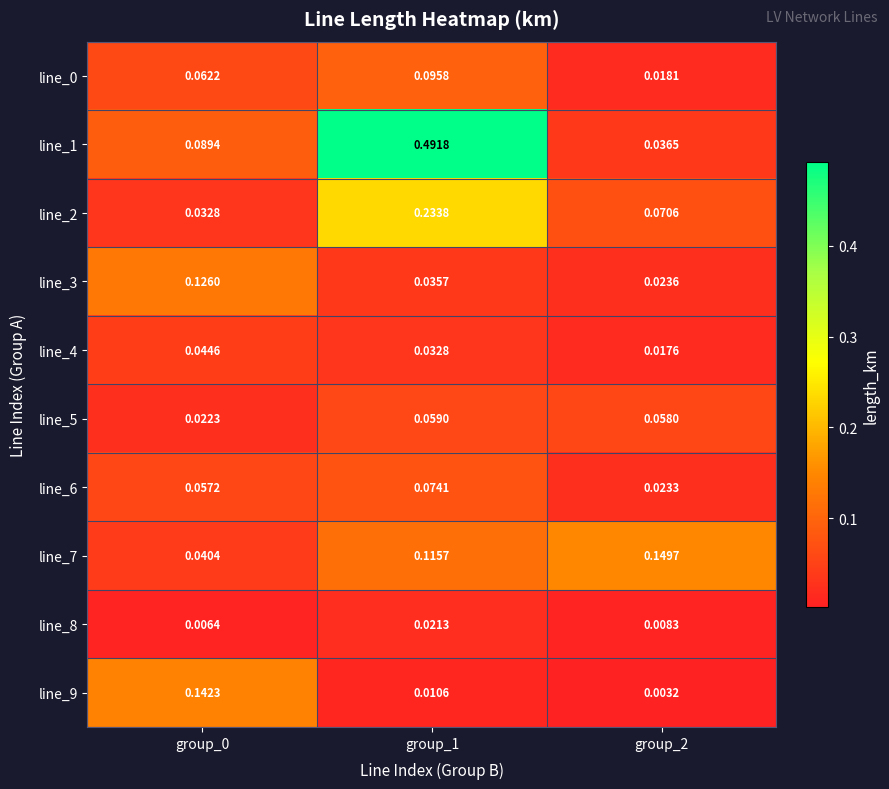

Is the value of line_5 at group_2 greater than the value of line_7 at group_2?

No